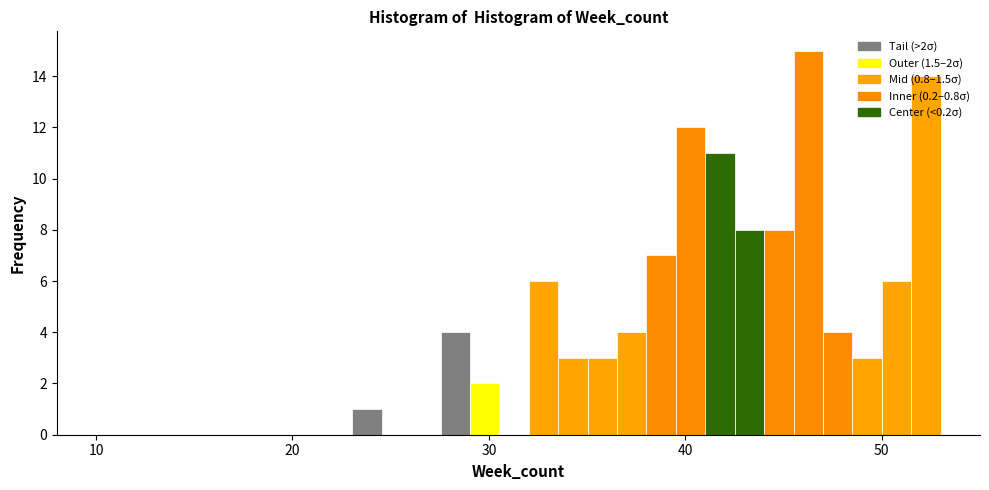

Read against the x-axis, roughly where is the centre of the tallest bar?

46